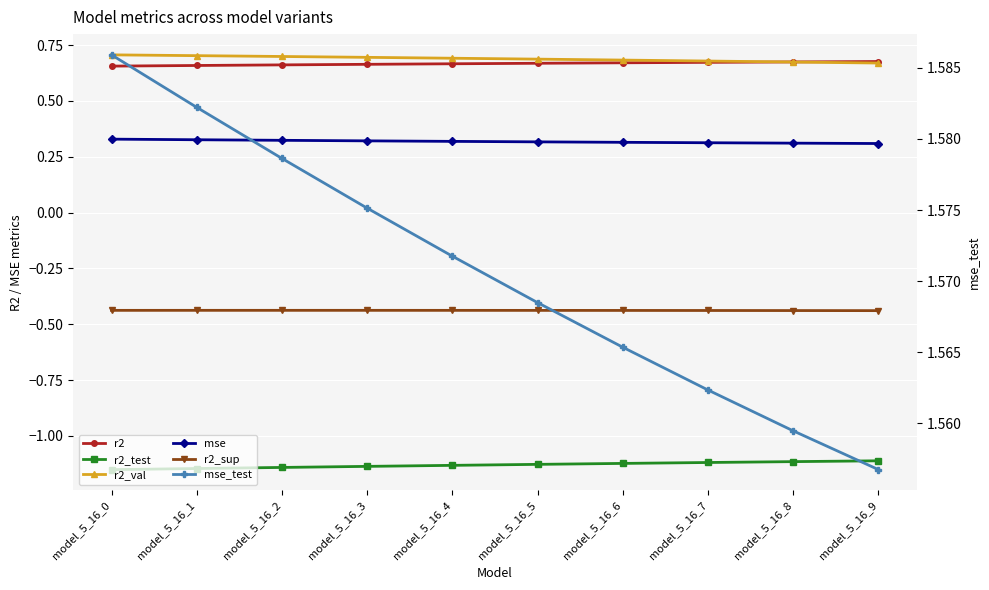

At which label is mse closest to 0?

model_5_16_9